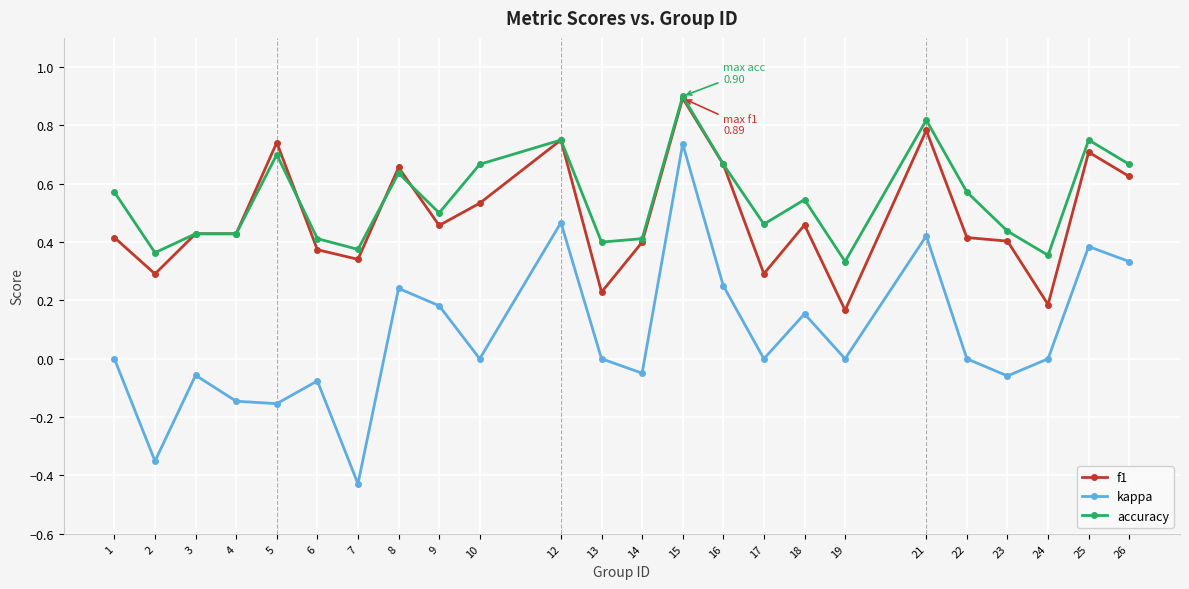

True or false: accuracy has more than 1 points higher than both neighbors.

True